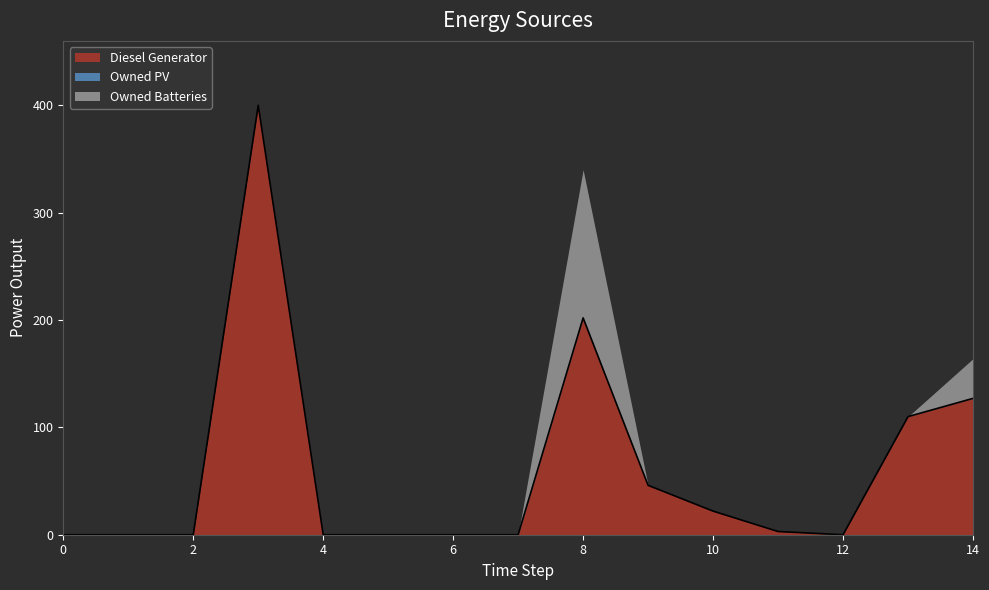

Is the value of Owned PV at 3 greater than the value of Owned Batteries at 13?

No